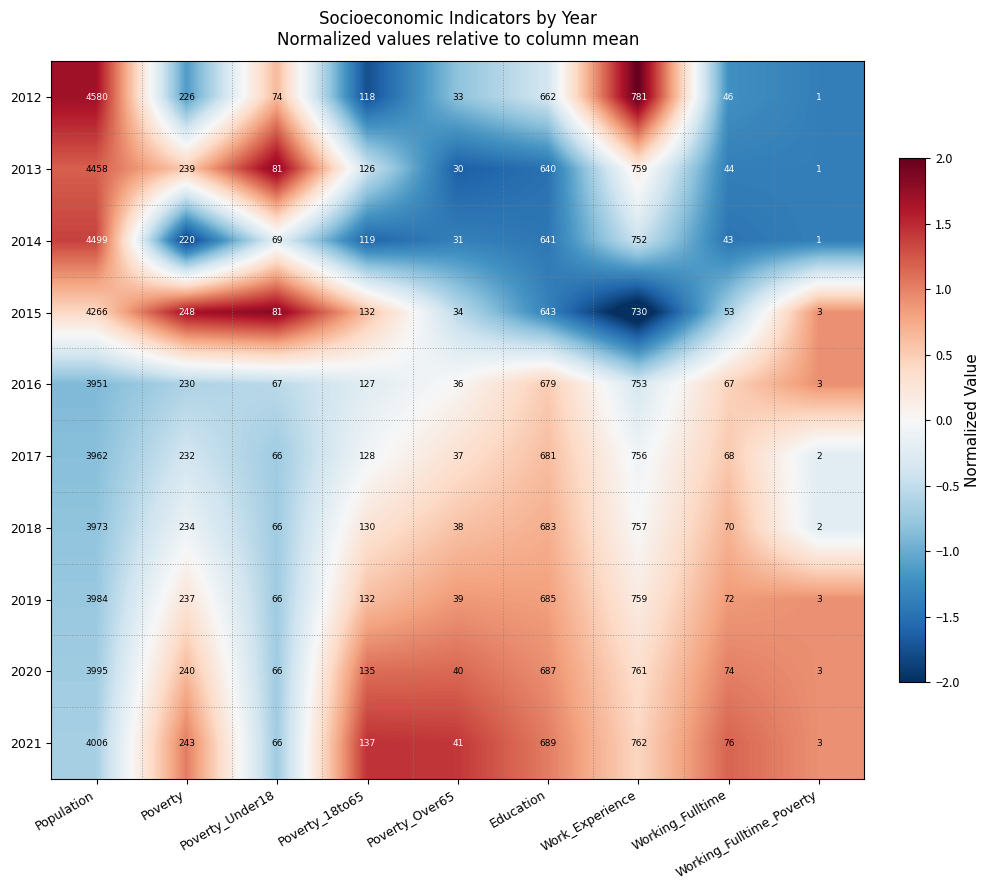

How many series are shown in this chart?

10